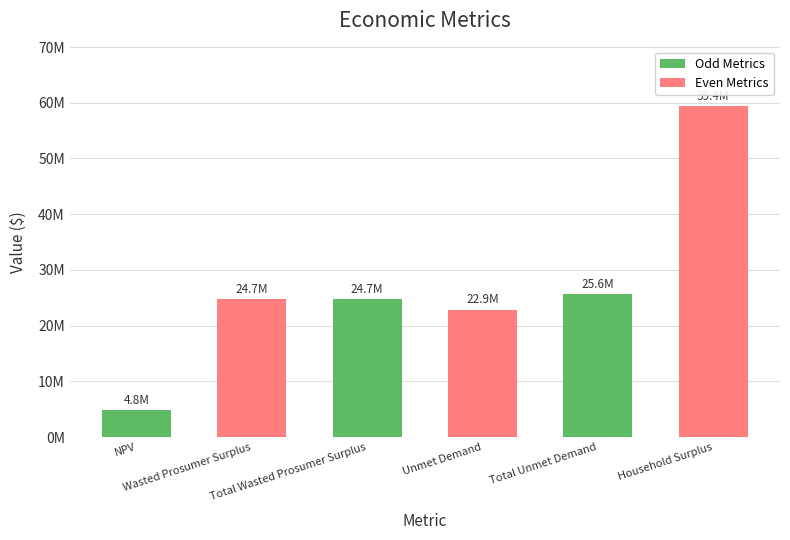

Are the bars horizontal?

No